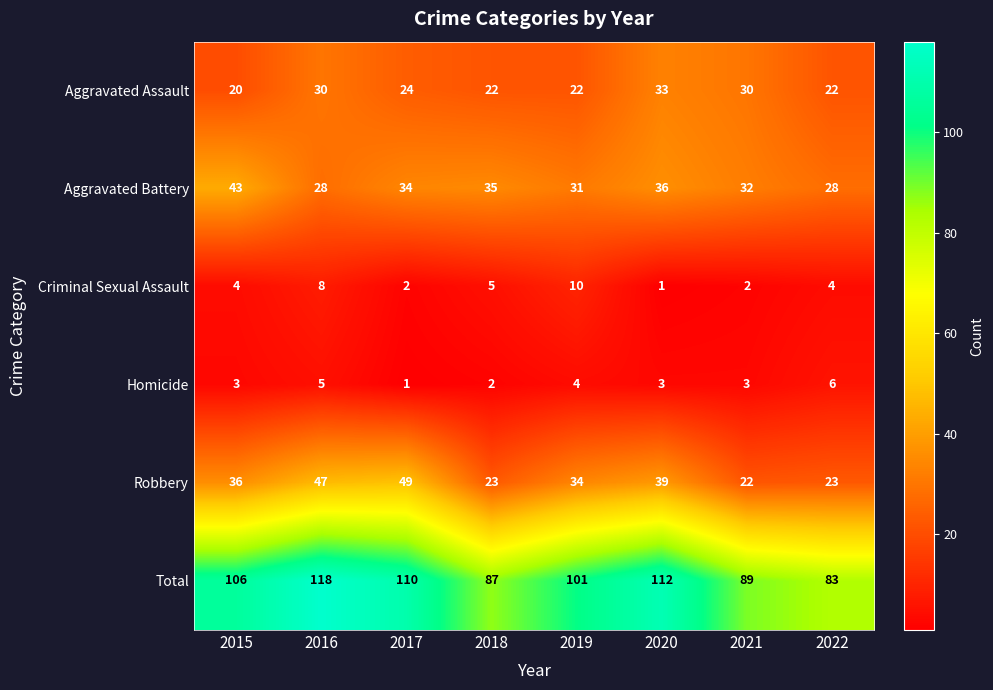

At how many categories does at least one series exceed 85?

7